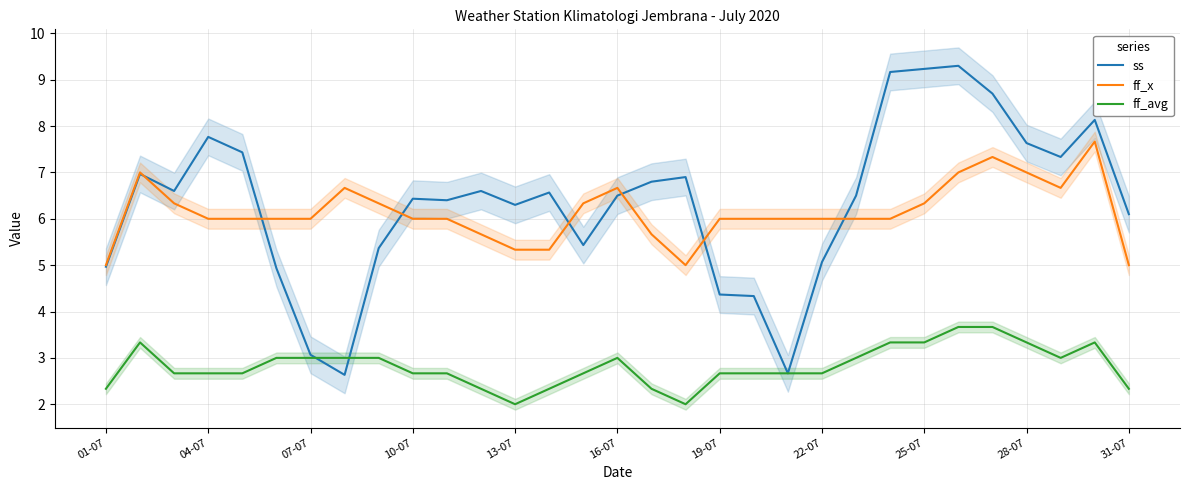

Reading left to right, what are all the values shown in this chart?

ss: 5.0	7.0	6.6	7.8	7.4	4.9	3.1	2.6	5.4	6.4	6.4	6.6	6.3	6.6	5.4	6.5	6.8	6.9	4.4	4.3	2.7	5.1	6.5	9.2	9.2	9.3	8.7	7.6	7.3	8.1	6.1
ff_x: 5.0	7.0	6.3	6.0	6.0	6.0	6.0	6.7	6.3	6.0	6.0	5.7	5.3	5.3	6.3	6.7	5.7	5.0	6.0	6.0	6.0	6.0	6.0	6.0	6.3	7.0	7.3	7.0	6.7	7.7	5.0
ff_avg: 2.3	3.3	2.7	2.7	2.7	3.0	3.0	3.0	3.0	2.7	2.7	2.3	2.0	2.3	2.7	3.0	2.3	2.0	2.7	2.7	2.7	2.7	3.0	3.3	3.3	3.7	3.7	3.3	3.0	3.3	2.3